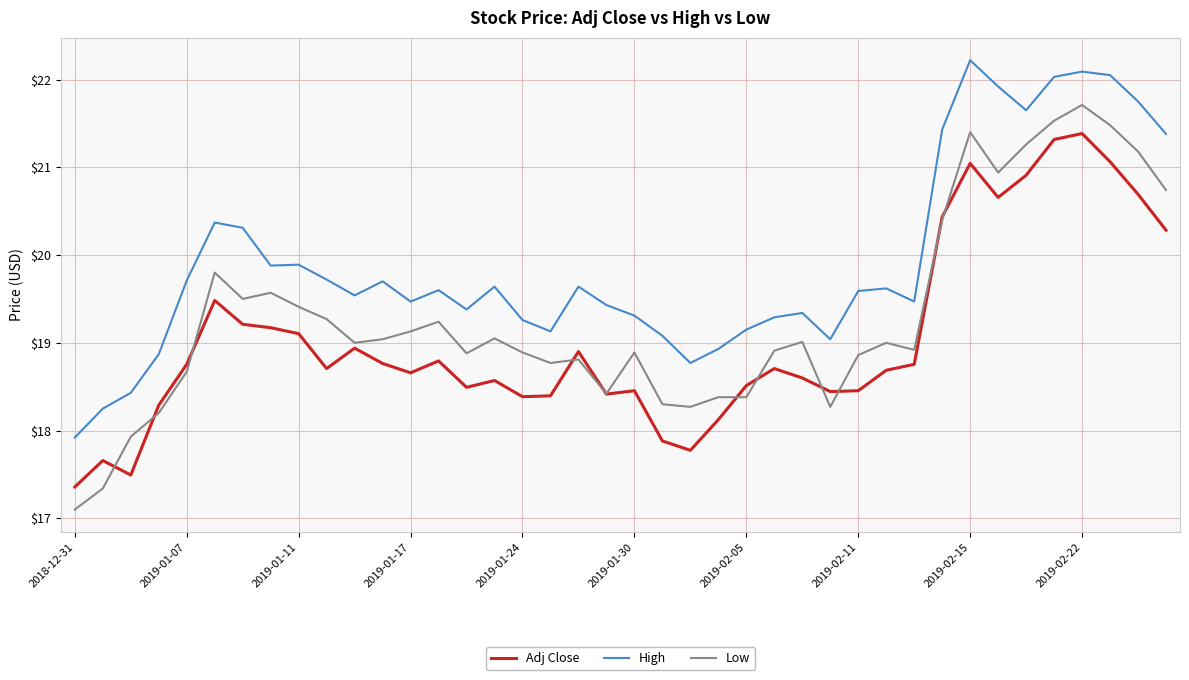

List the series in order of their peak value, highest first.

High, Low, Adj Close